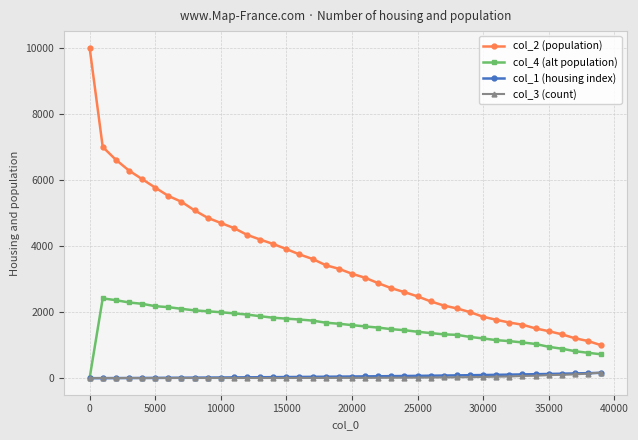

Does the chart have visible grid lines?

Yes